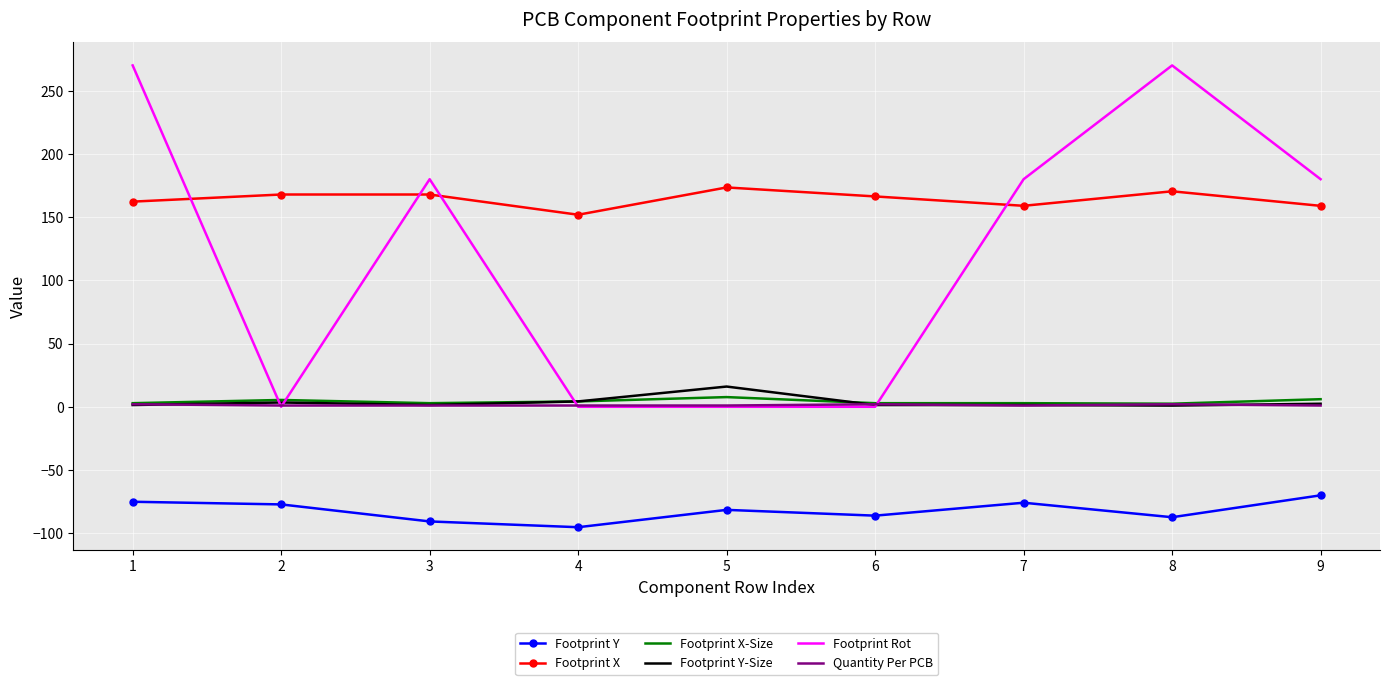

What is the difference between the maximum and minimum values in the Quantity Per PCB series?

1.0